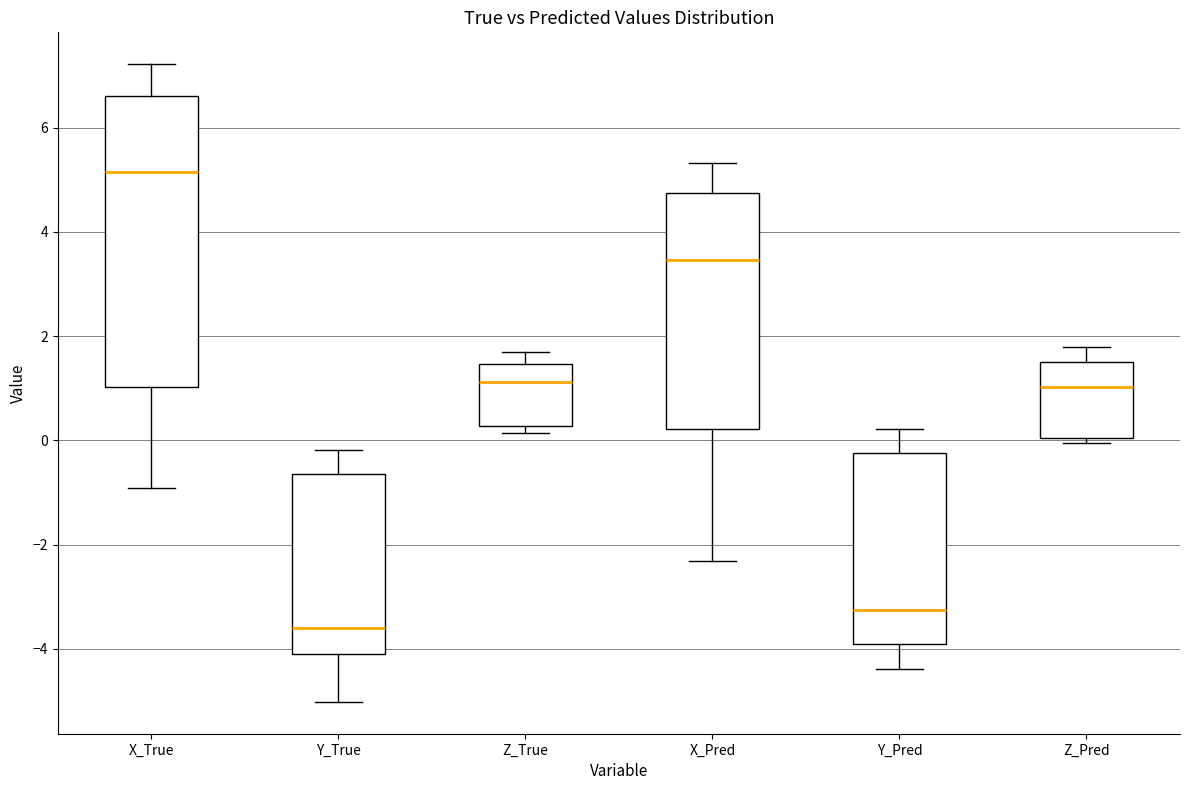

Where does the lower whisker of the box for Y_True end on the y-axis? The values are not printed on the chart, so give them approximately, as read against the axis.

-5.0